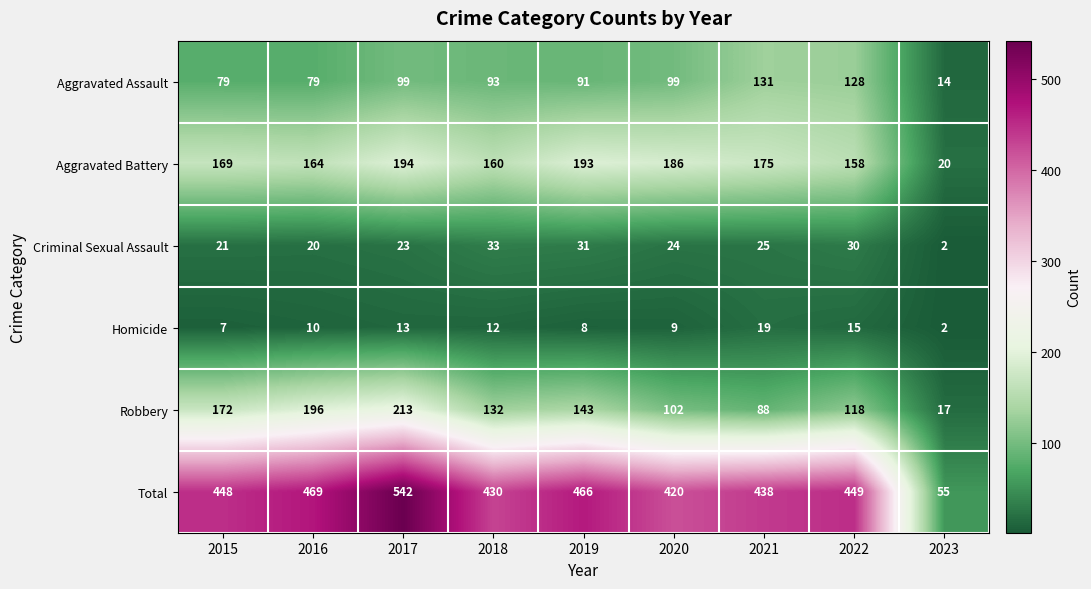

Which series has the widest spread of values?

Total